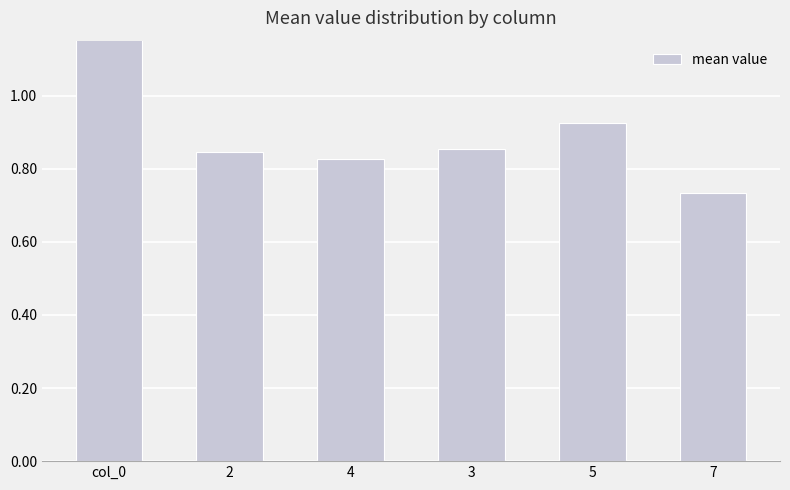

How many distinct data groups are displayed?

1